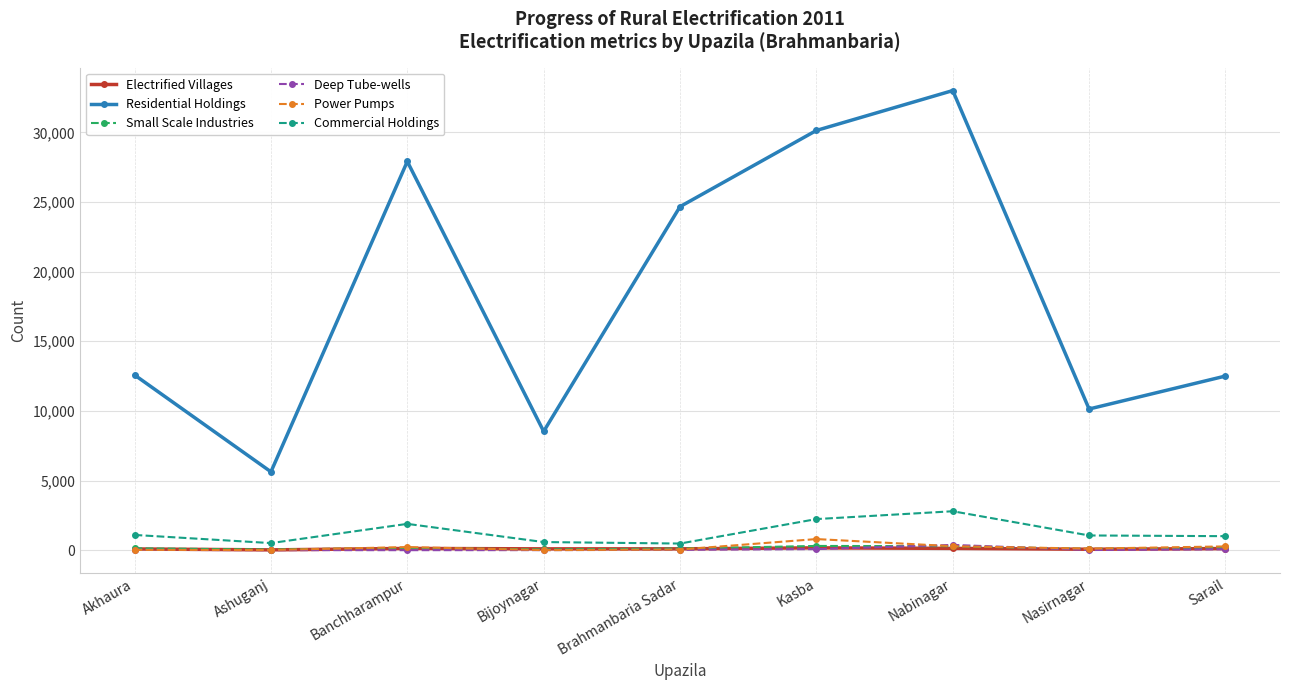

What is the minimum value for Power Pumps?

3